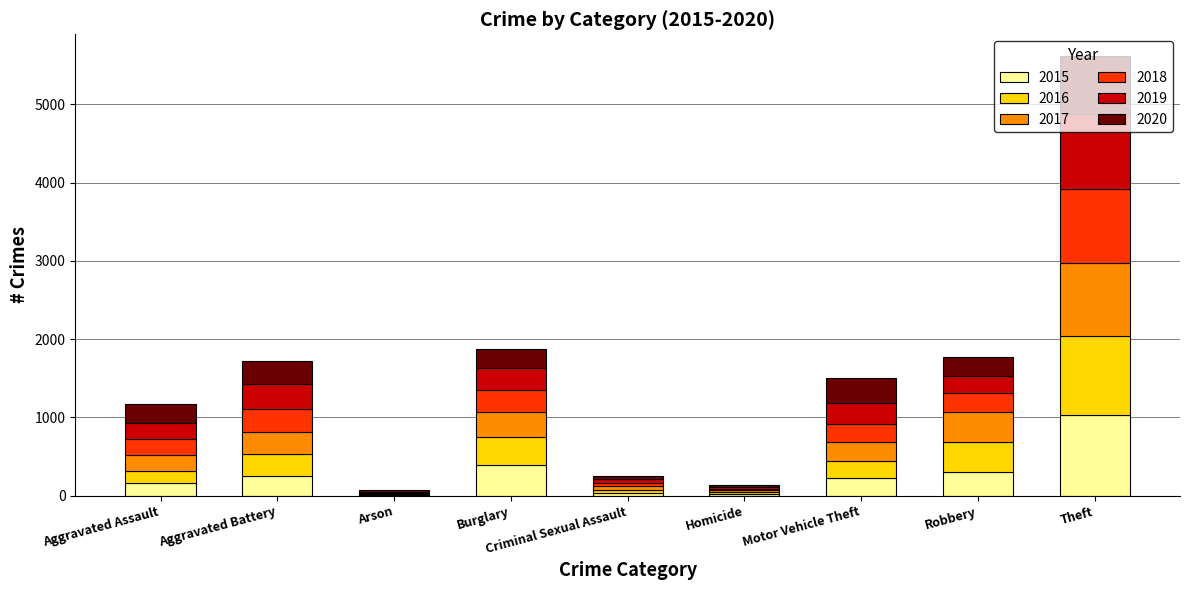

What is the maximum value for 2015?

1027